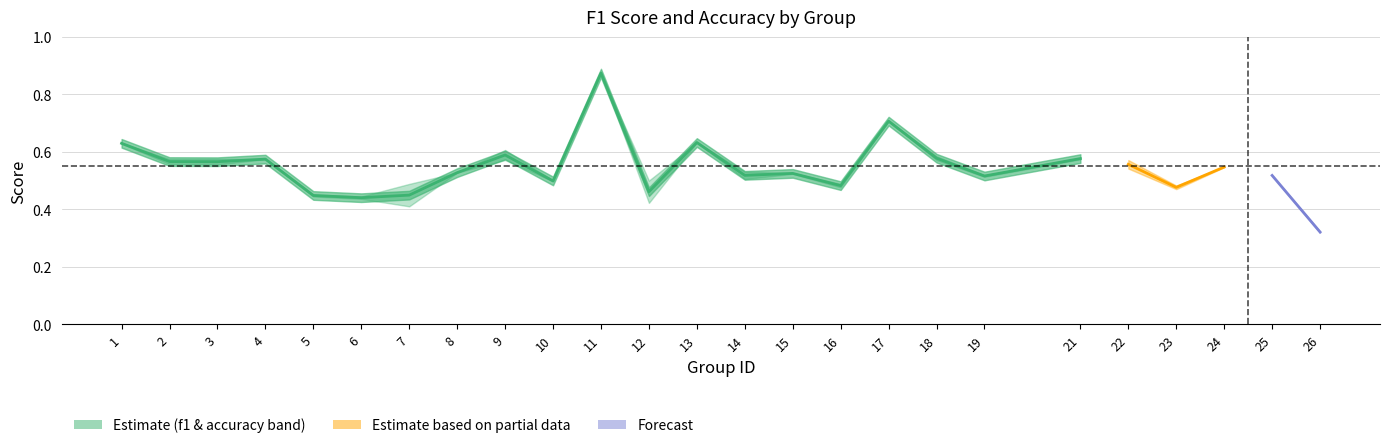

What is the change in value from 1 to 15?

-0.1